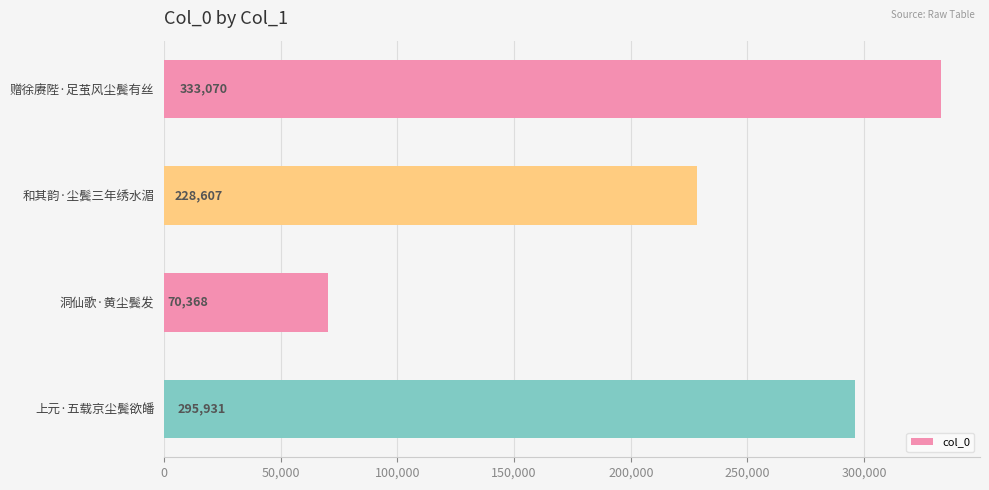

What is the approximate value at 洞仙歌·黄尘鬓发, to the nearest 100?

70400